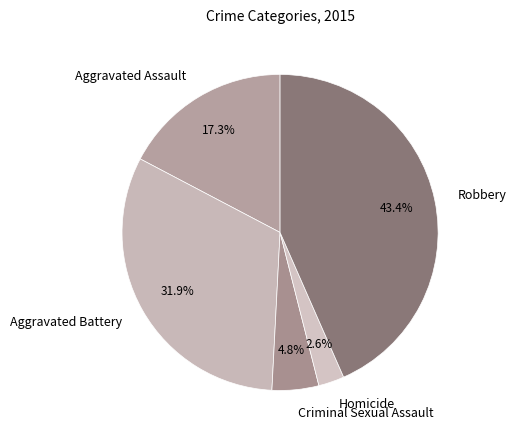

What is the largest slice in the pie chart?

Robbery